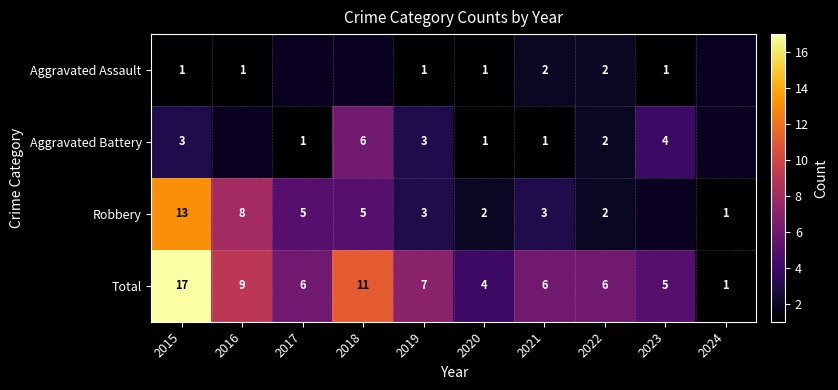

At which label is Total closest to 9?

2016